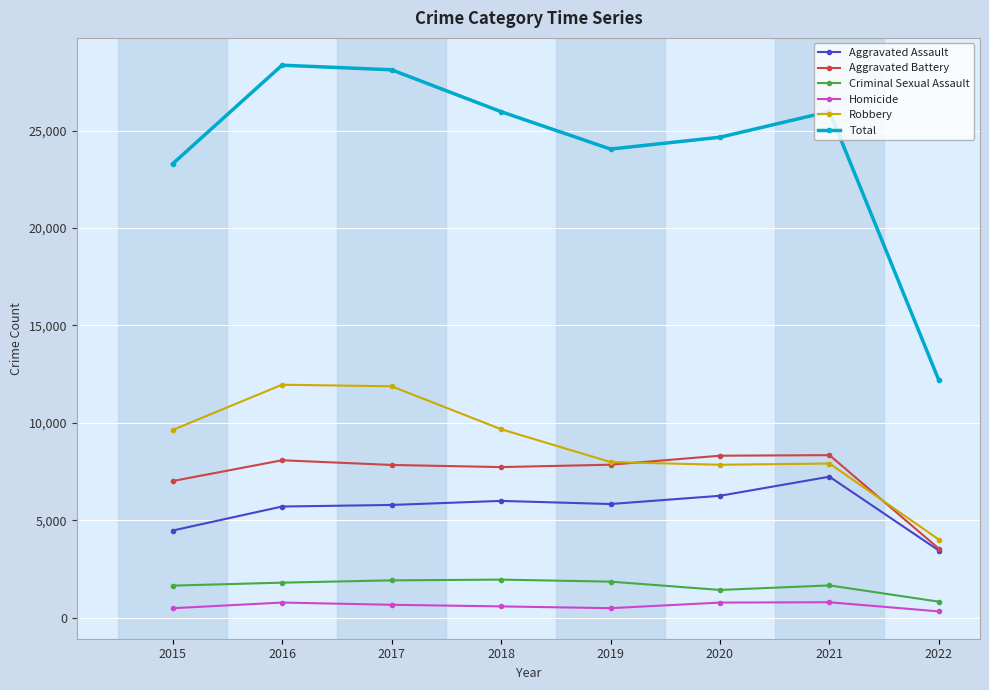

True or false: Criminal Sexual Assault and Total cross at least once.

False